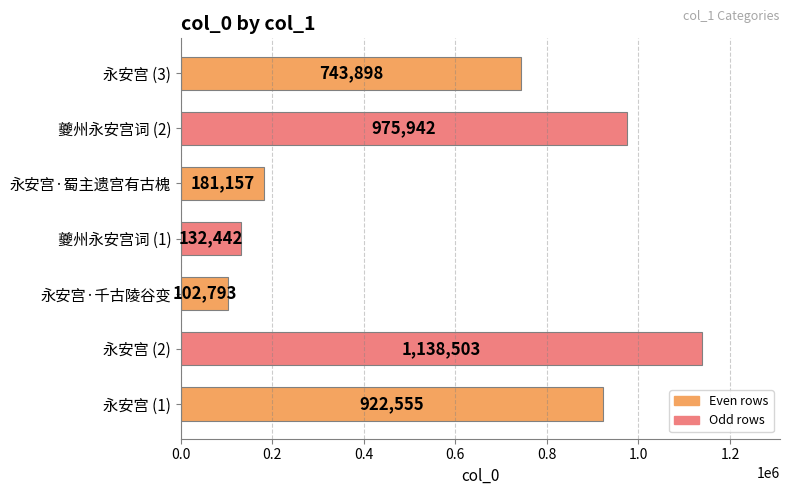

The chart shows a value of 38786 at 夔州永安宫词 (1). True or false?

False